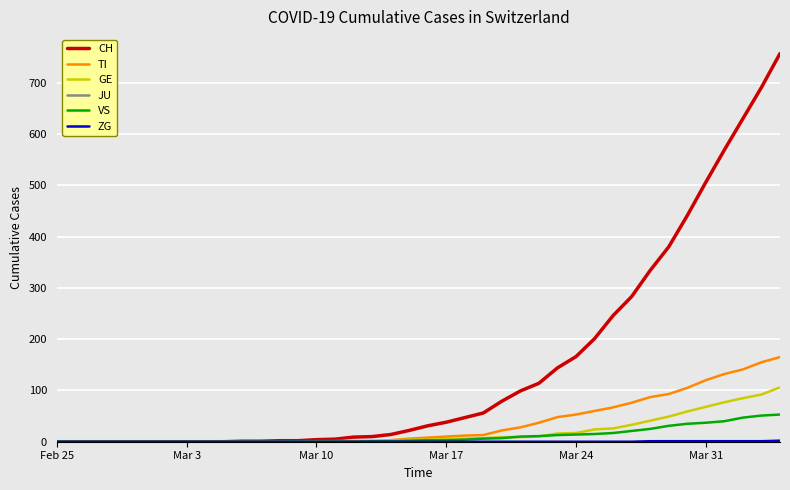

Count the number of data series in this chart.

6